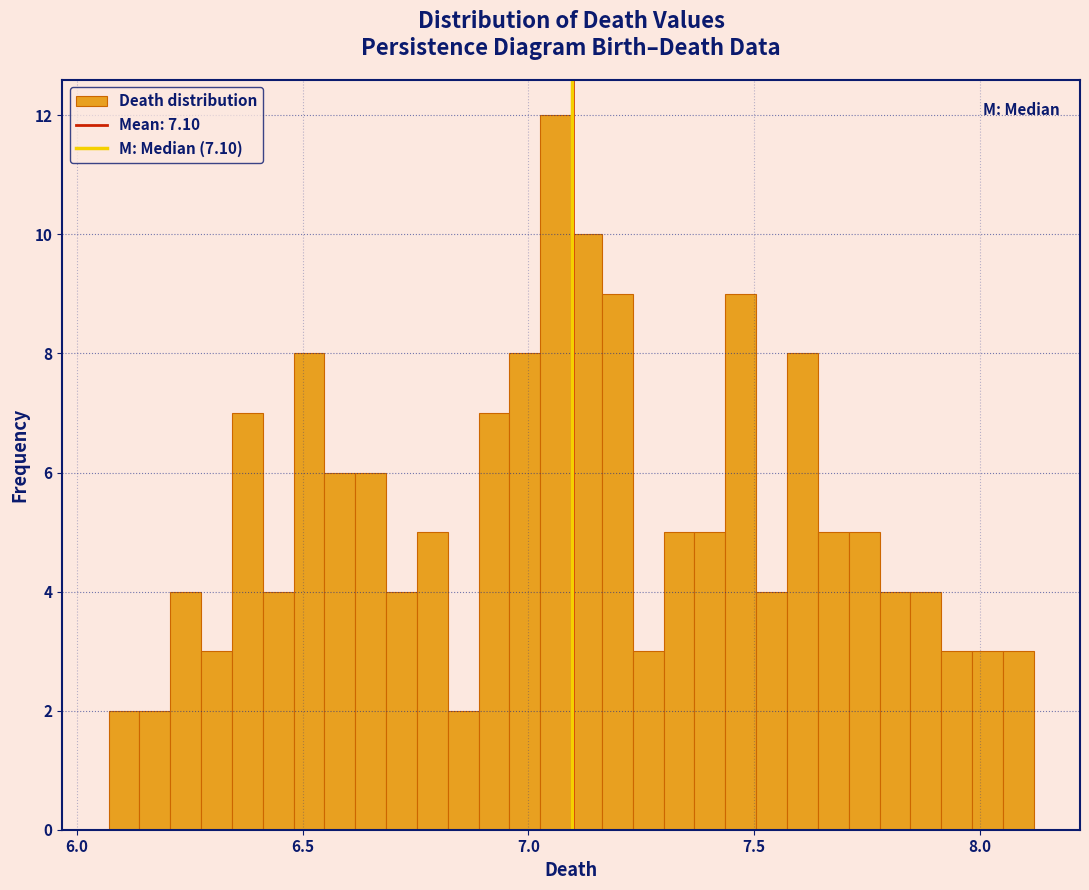

Around what value on the x-axis is the tallest bar? Give the approximate position of its centre, as read against the axis.

7.05